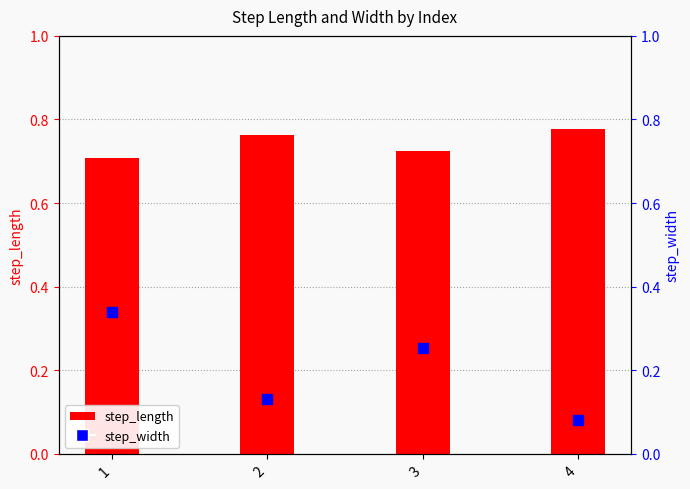

At how many categories does at least one series exceed 0?

4